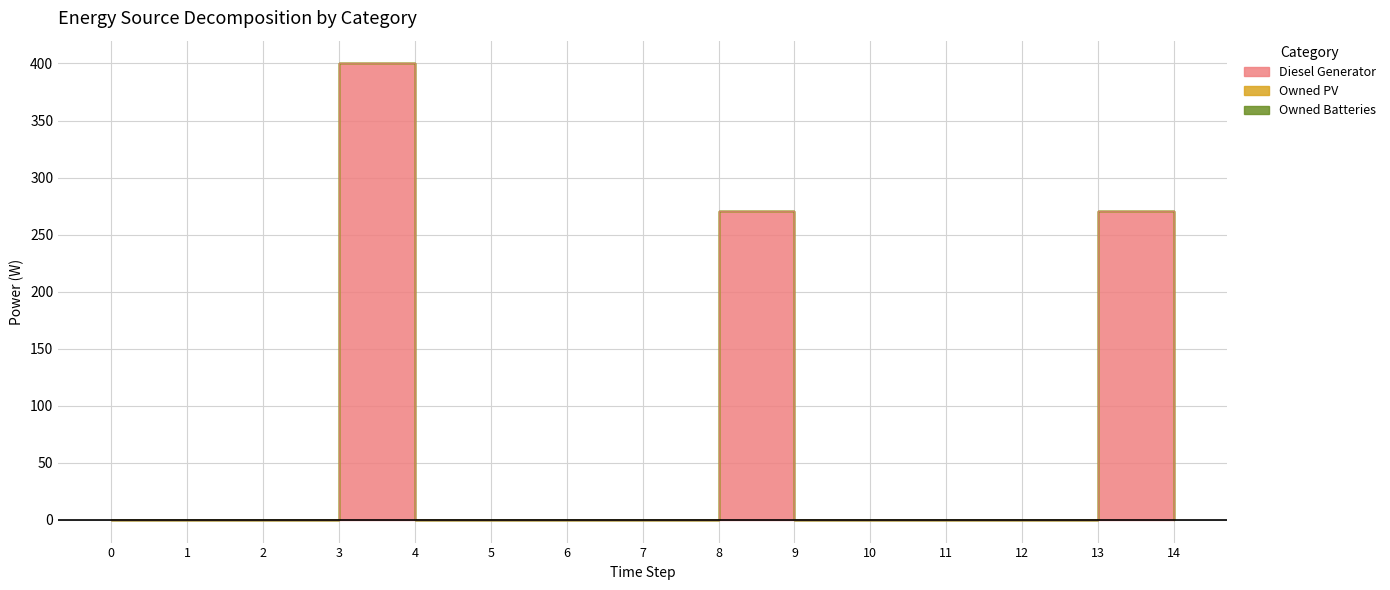

True or false: Owned PV and Owned Batteries intersect in this chart.

False